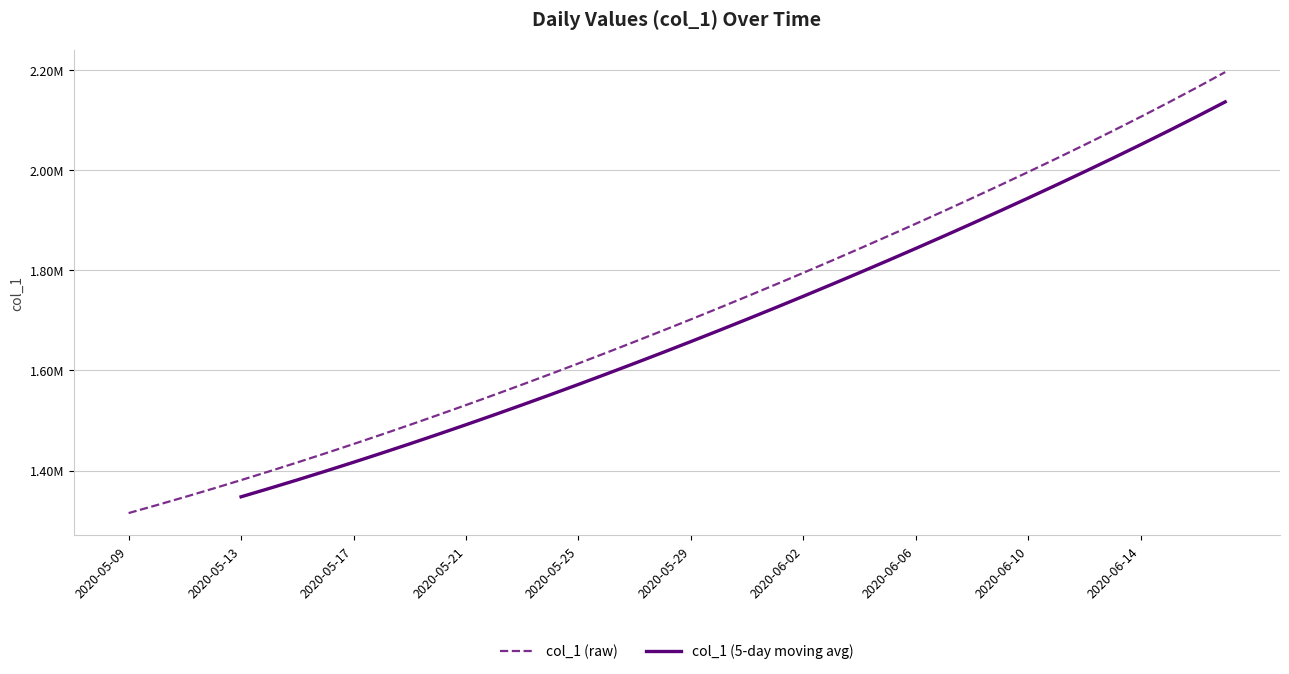

Is this an area chart (filled region under the line)?

No